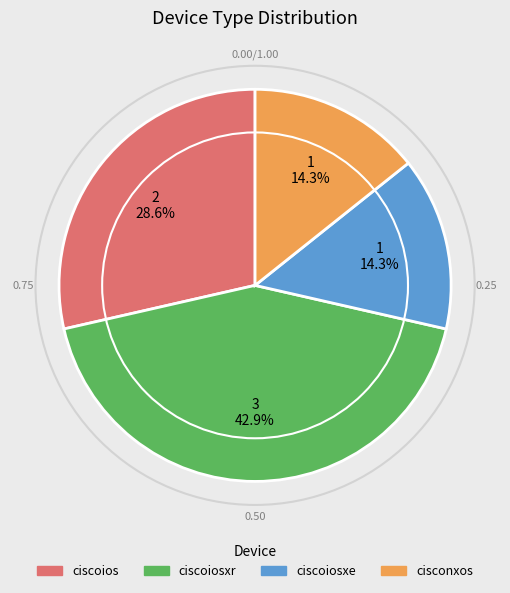

Does any single category account for the majority?

No